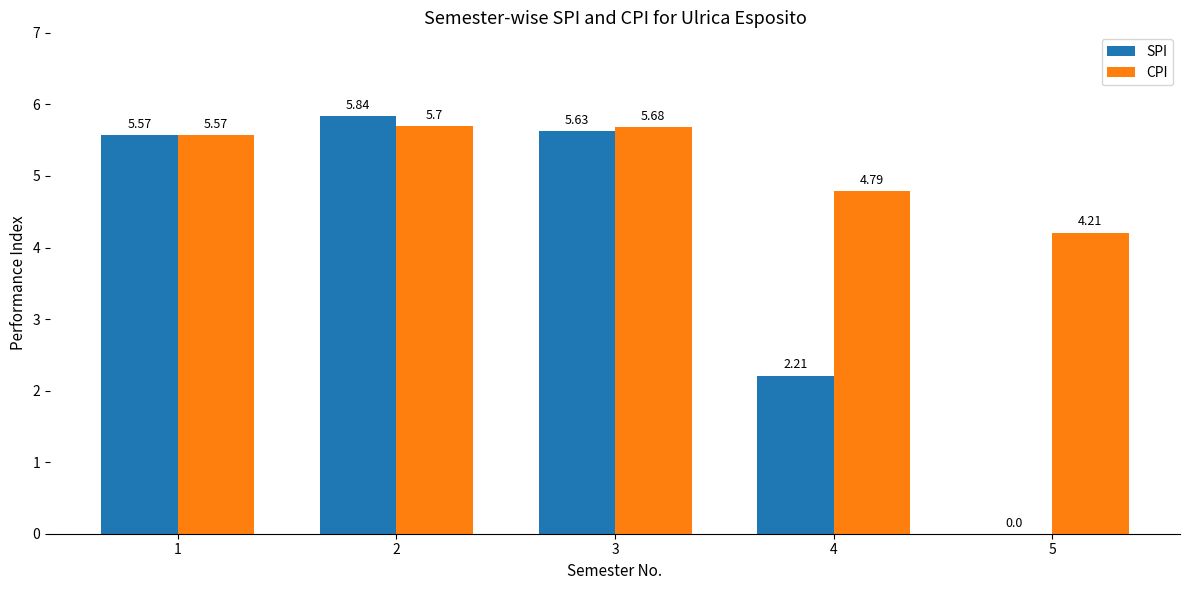

Between 3 and 4, which series saw the biggest shift?

SPI